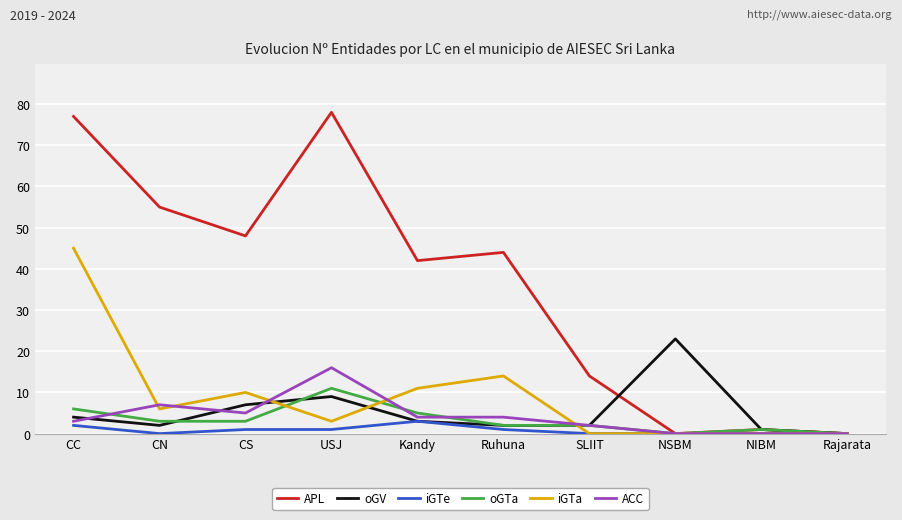

What is the total value across all series at SLIIT?

20